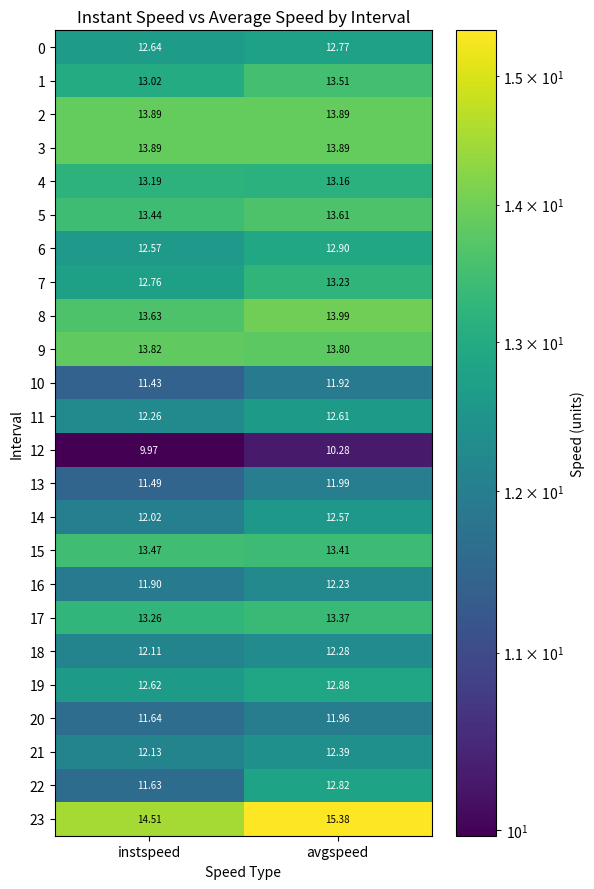

At which label does 16 reach its minimum?

instspeed